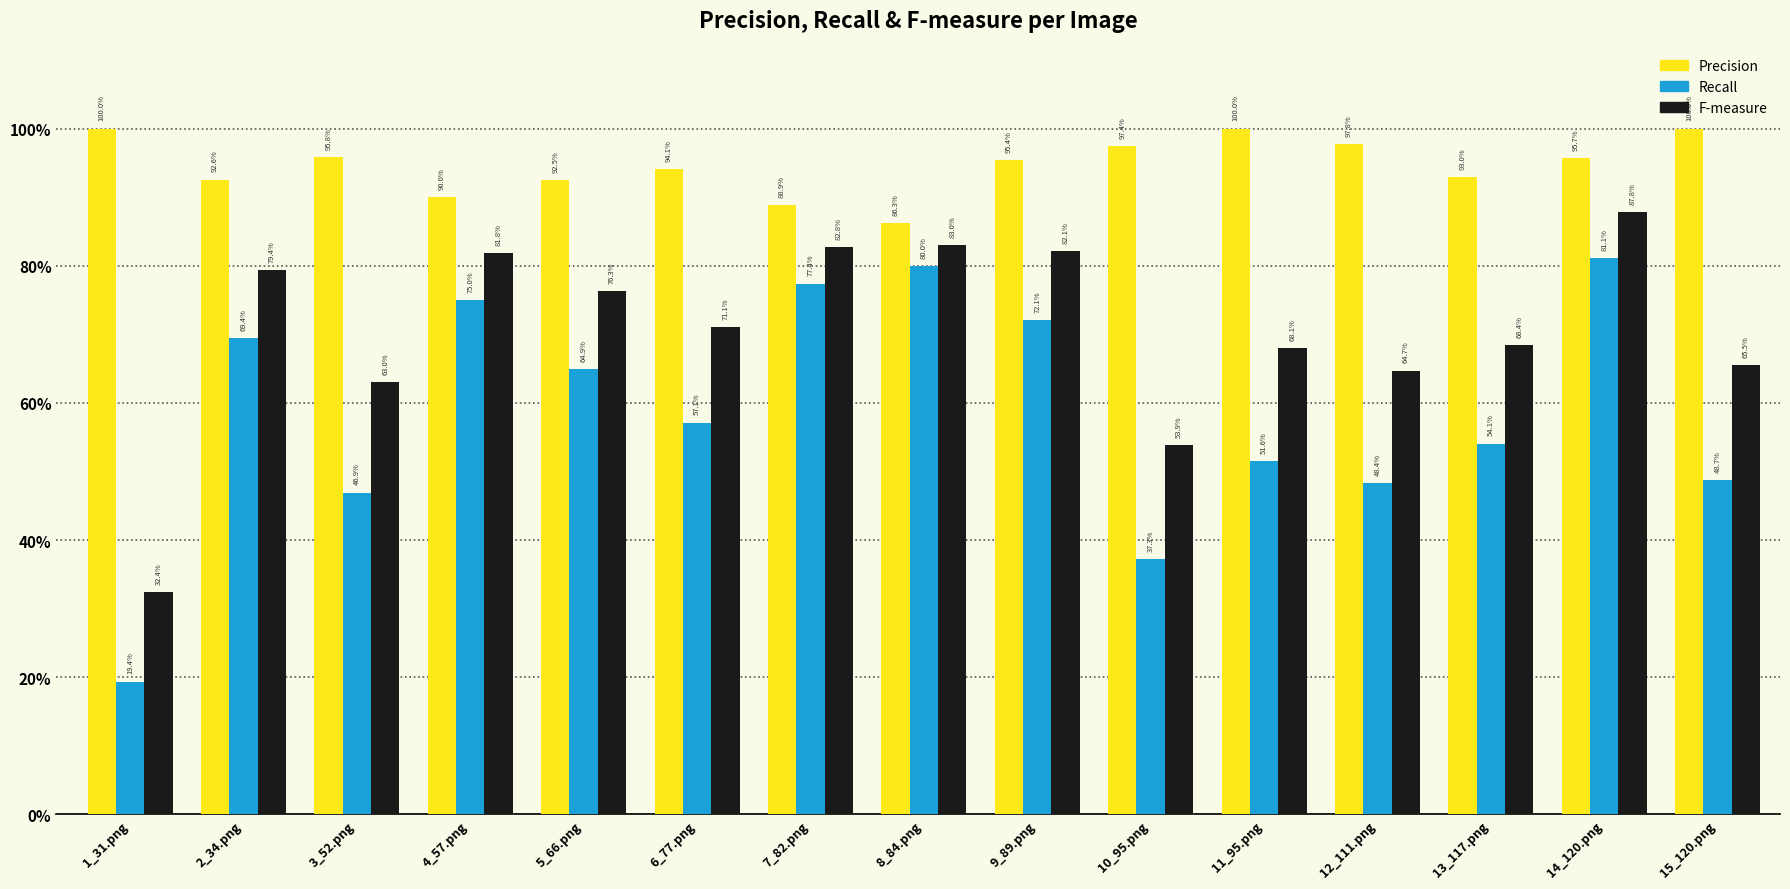

Reading right to left, what are all the values shown in this chart?

Precision: 15_120.png=1.0	14_120.png=1.0	13_117.png=0.9	12_111.png=1.0	11_95.png=1.0	10_95.png=1.0	9_89.png=1.0	8_84.png=0.9	7_82.png=0.9	6_77.png=0.9	5_66.png=0.9	4_57.png=0.9	3_52.png=1.0	2_34.png=0.9	1_31.png=1.0
Recall: 15_120.png=0.5	14_120.png=0.8	13_117.png=0.5	12_111.png=0.5	11_95.png=0.5	10_95.png=0.4	9_89.png=0.7	8_84.png=0.8	7_82.png=0.8	6_77.png=0.6	5_66.png=0.6	4_57.png=0.8	3_52.png=0.5	2_34.png=0.7	1_31.png=0.2
F-measure: 15_120.png=0.7	14_120.png=0.9	13_117.png=0.7	12_111.png=0.6	11_95.png=0.7	10_95.png=0.5	9_89.png=0.8	8_84.png=0.8	7_82.png=0.8	6_77.png=0.7	5_66.png=0.8	4_57.png=0.8	3_52.png=0.6	2_34.png=0.8	1_31.png=0.3